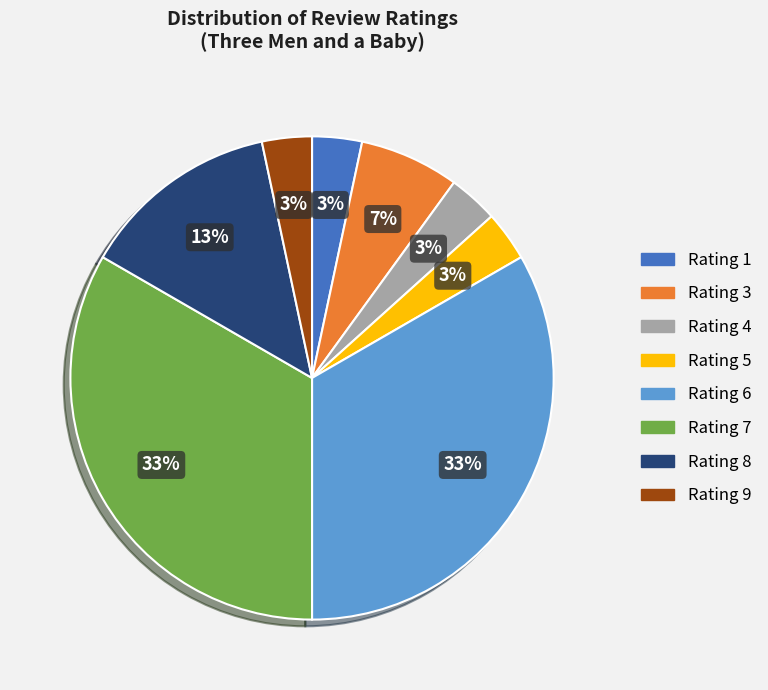

To the nearest percent, what is the combined percentage of Rating 6 and Rating 4?

37%